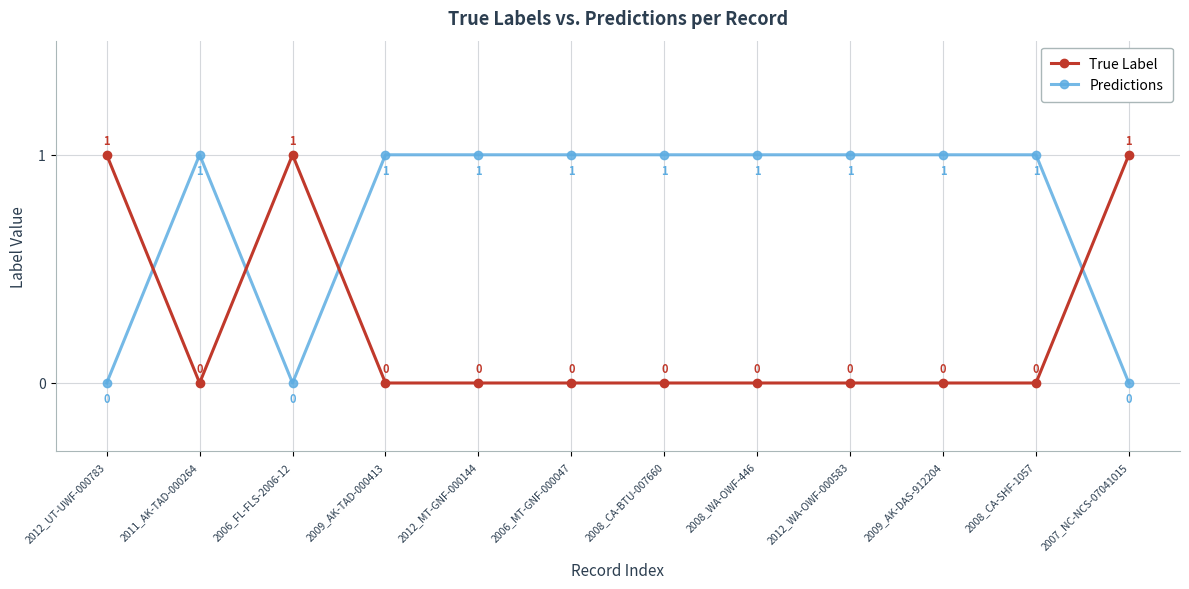

What is the sum of all True Label values?

3